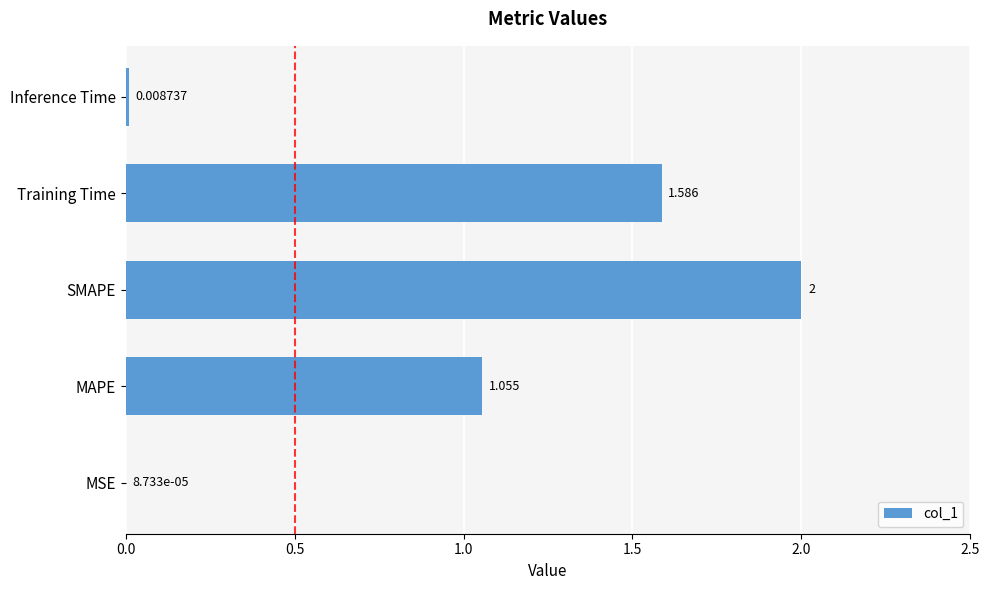

Between SMAPE and Inference Time, which is larger?

SMAPE